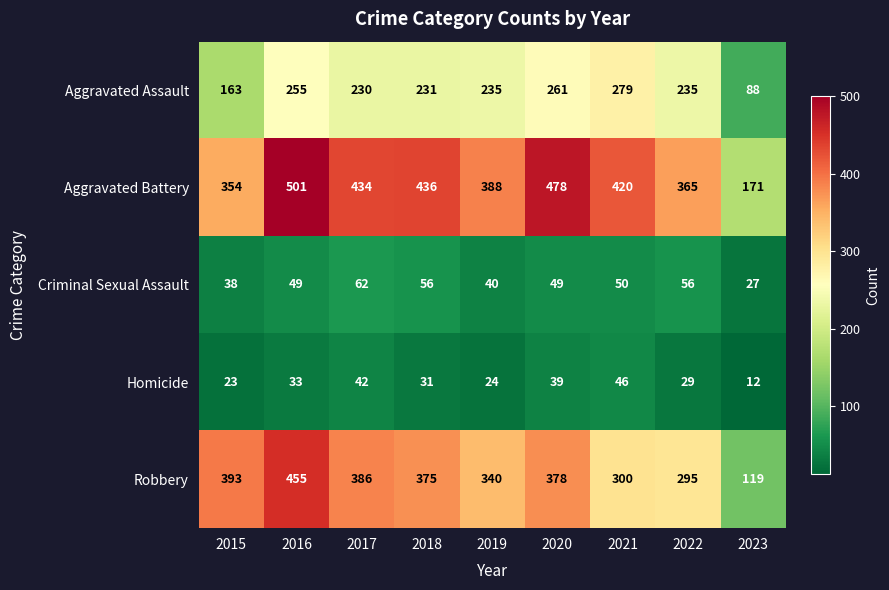

Count the number of data series in this chart.

5